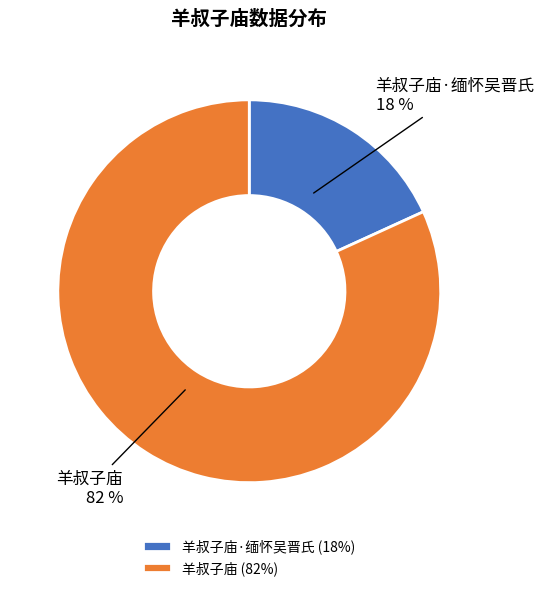

The 羊叔子庙·缅怀吴晋氏 (18%) slice represents 3% of the pie. True or false?

False